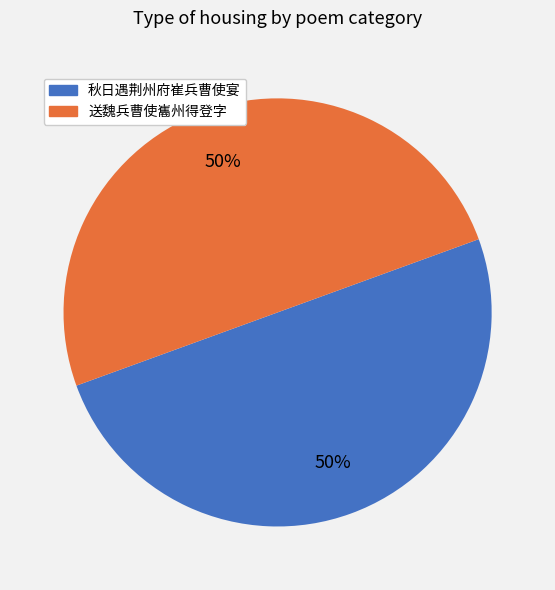

True or false: 送魏兵曹使巂州得登字 accounts for 45% of the total.

False